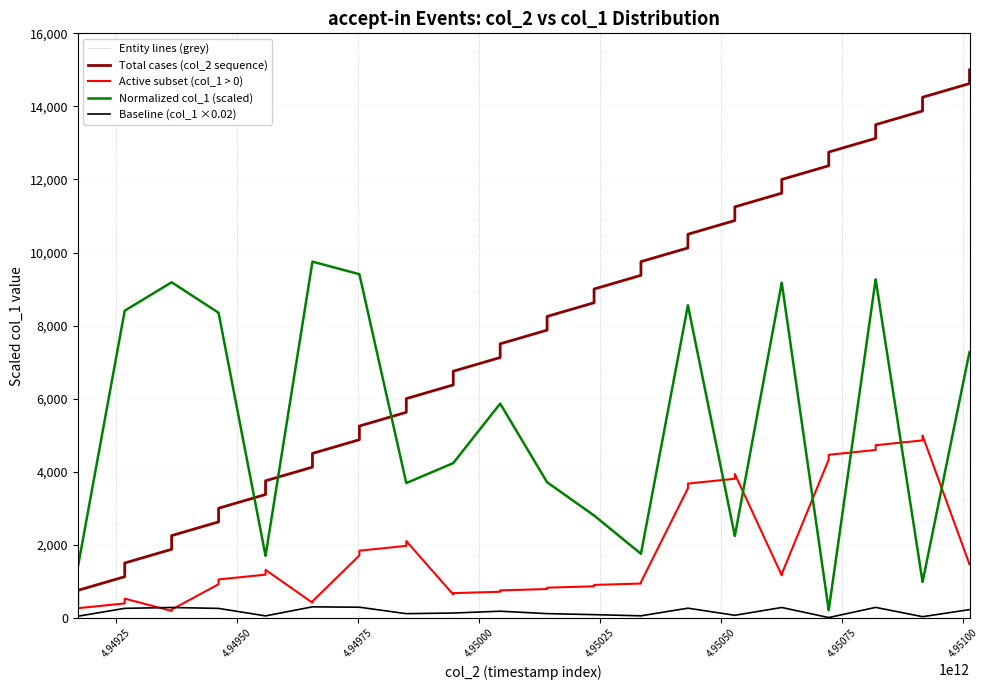

What is the highest value of the Normalized col_1 (scaled) series?

9750.0